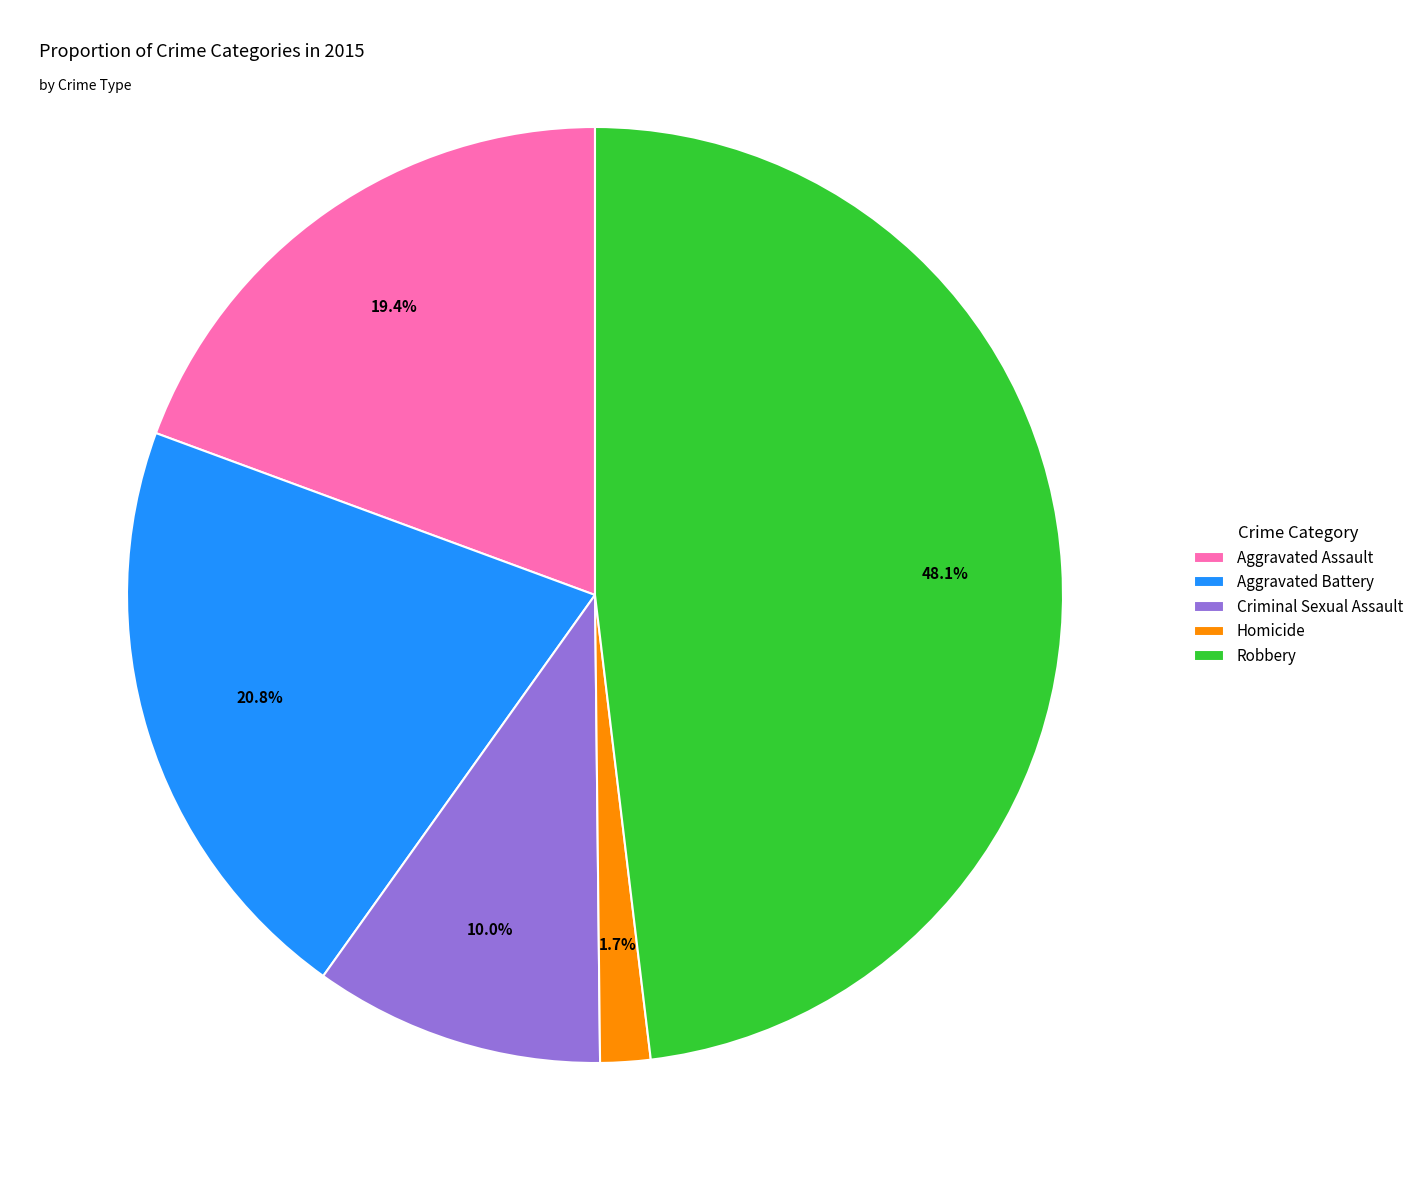

What percentage is NOT represented by Aggravated Battery?

79.2%